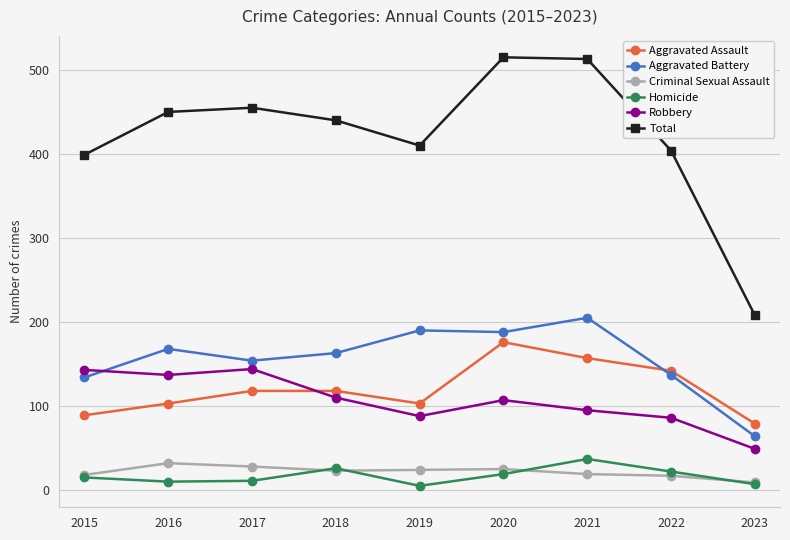

Is it true that Total equals 92 at 2022?

False